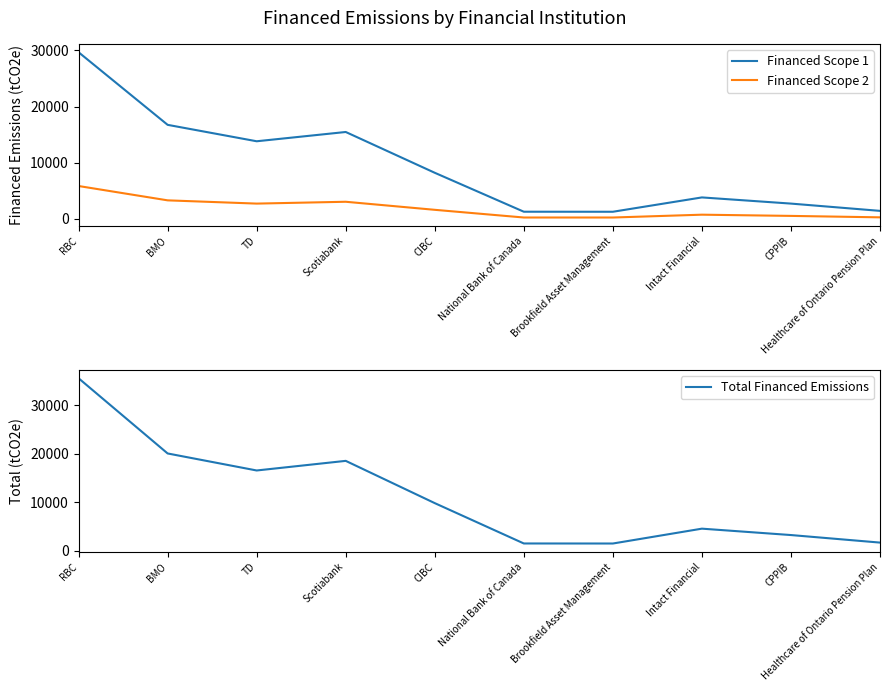

Where is Total Financed Emissions nearest to the value 18528?

Scotiabank